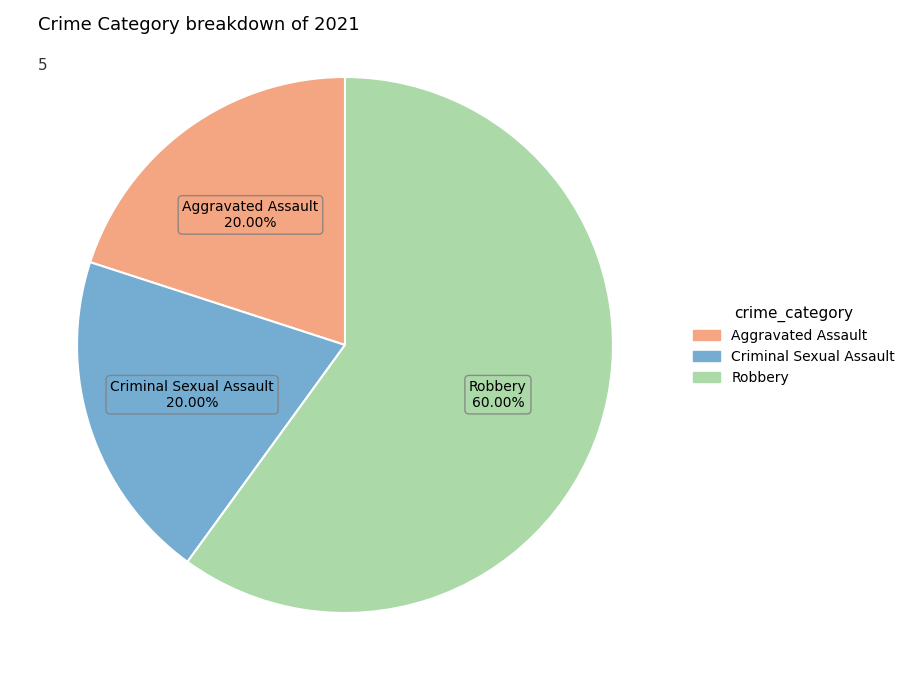

Is there a majority slice in this chart?

Yes